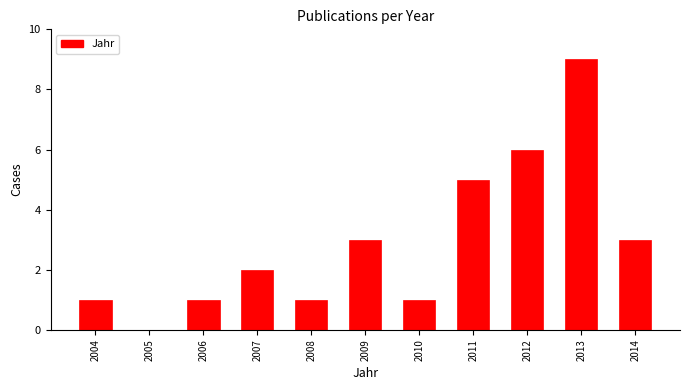

Reading left to right, what are all the values shown in this chart?

2004=1	2005=0	2006=1	2007=2	2008=1	2009=3	2010=1	2011=5	2012=6	2013=9	2014=3